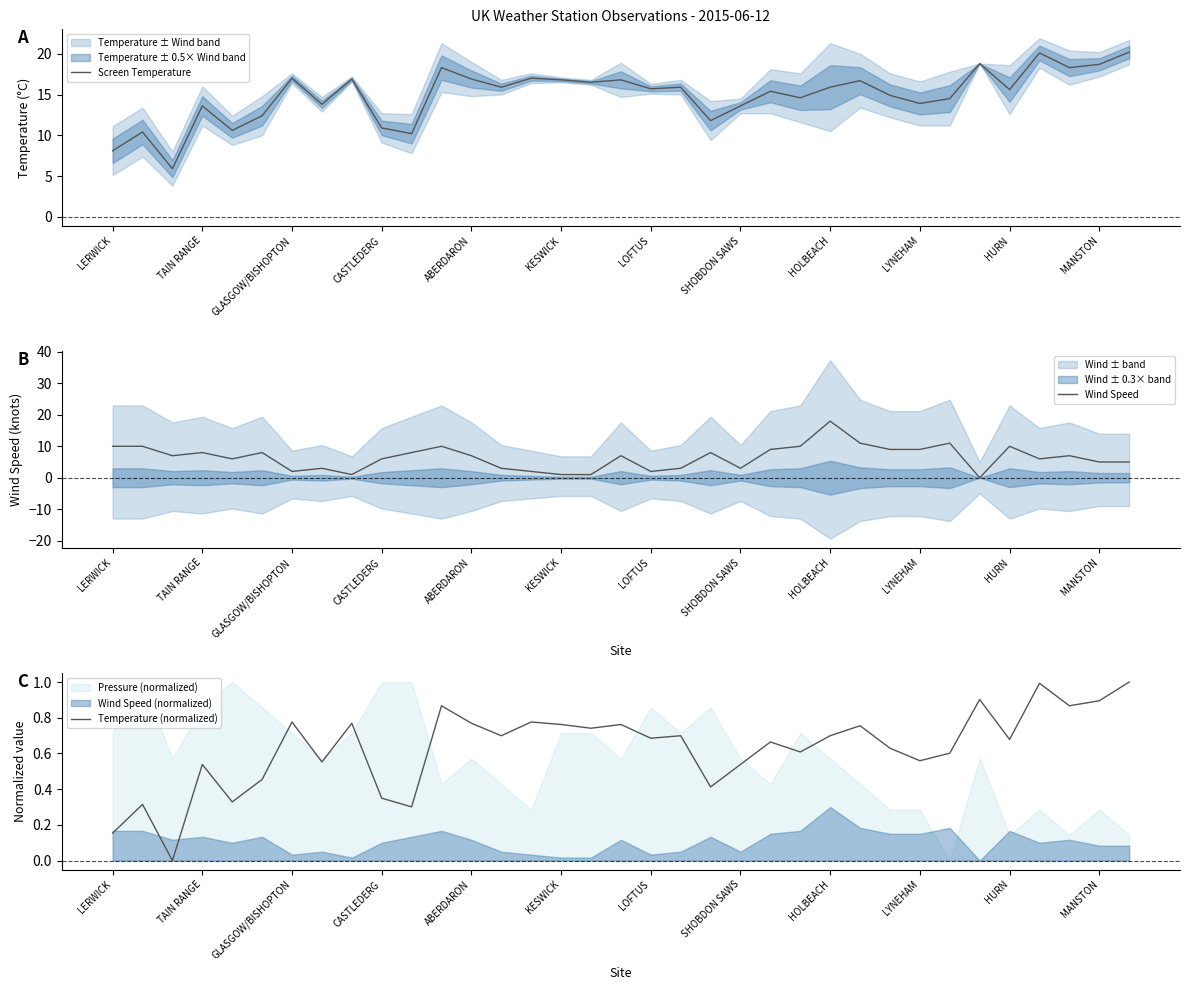

What is the lowest value of the Screen Temperature series?

5.9